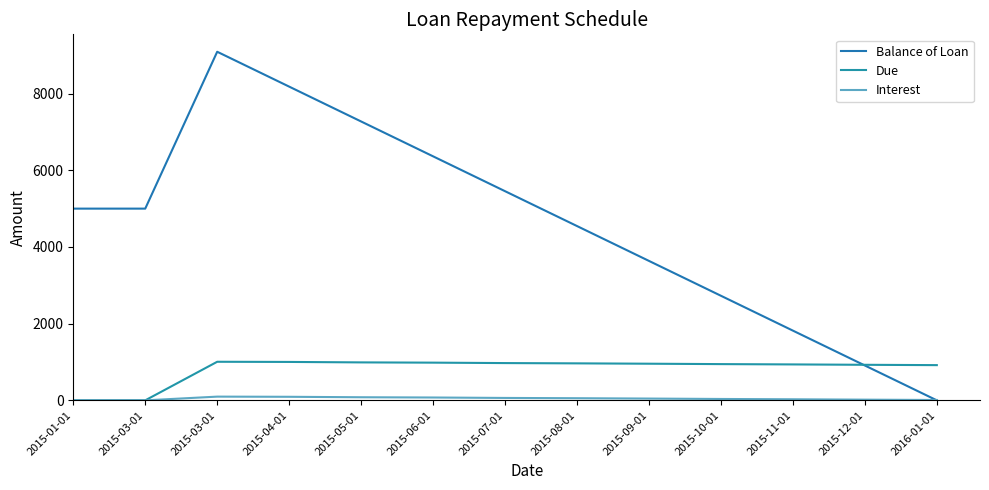

What value does the Interest series have at 2016-01-01?

9.3